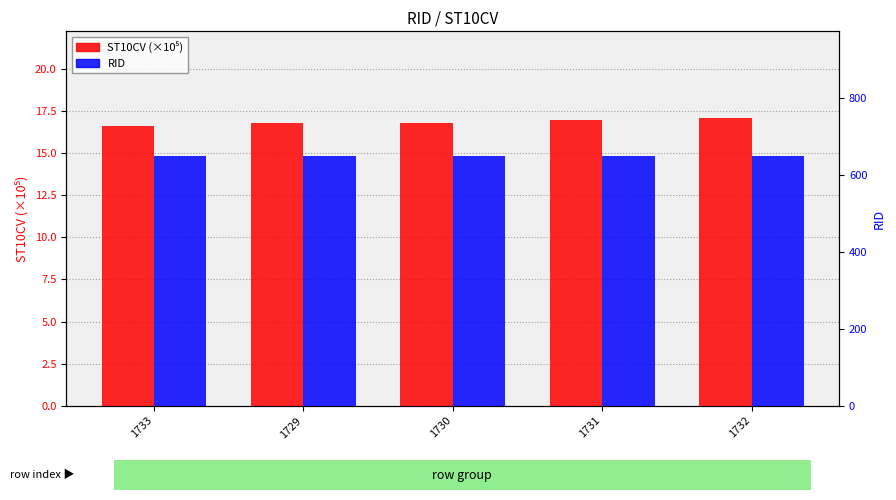

Are the bars grouped side by side (vs. stacked)?

Yes